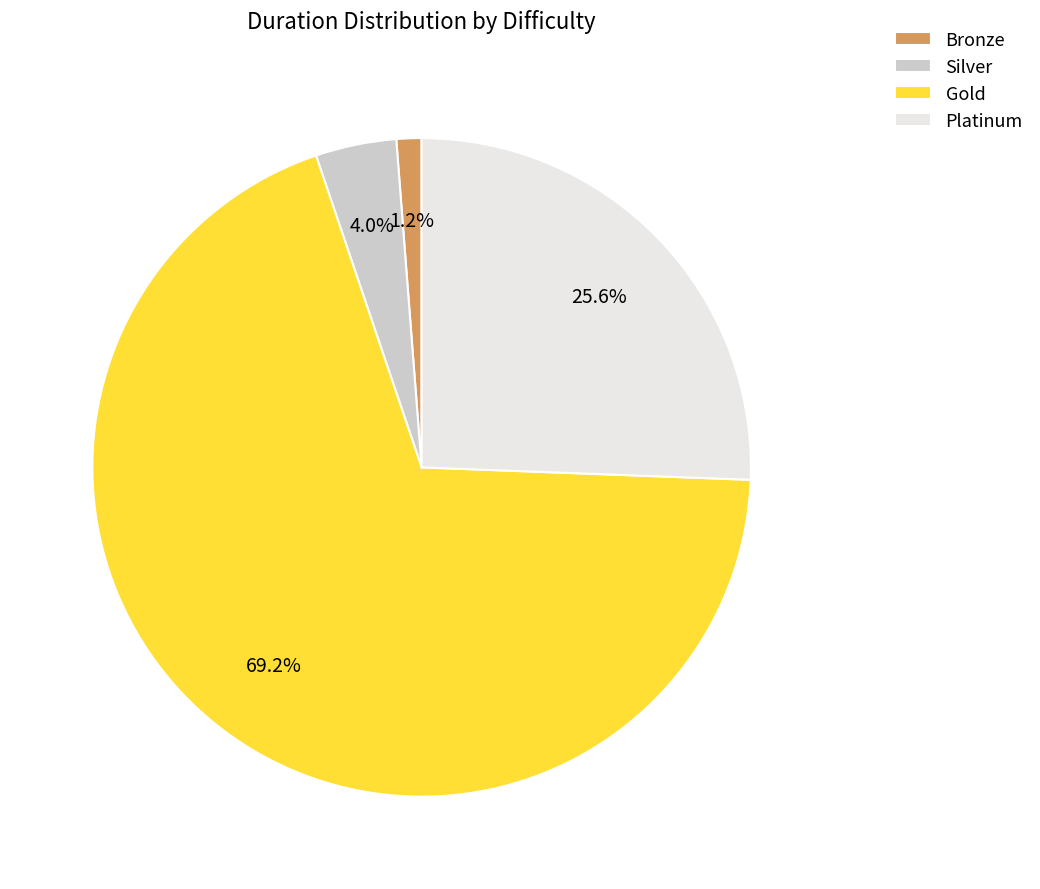

The Gold slice represents 82% of the pie. True or false?

False